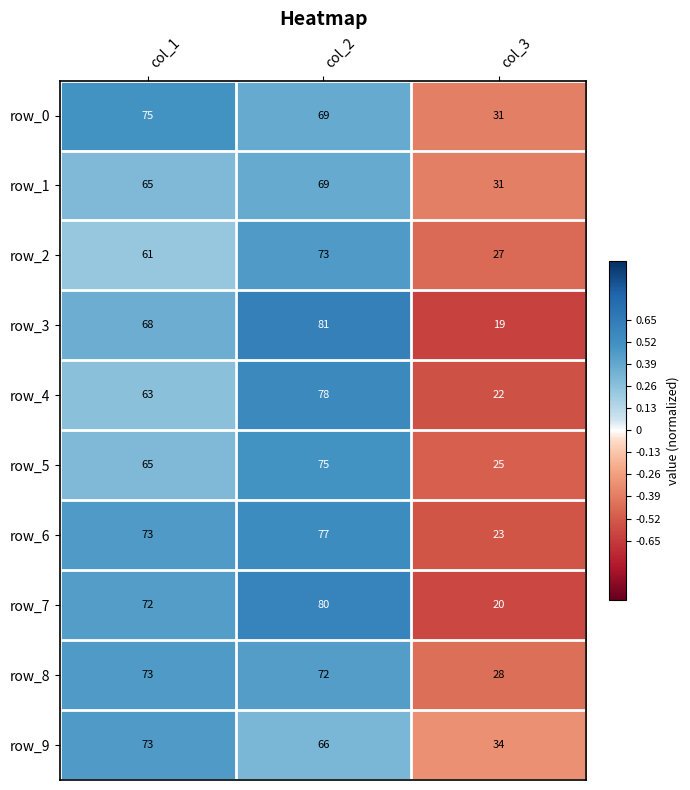

What is the difference between the row_3 values at col_1 and col_3?

49